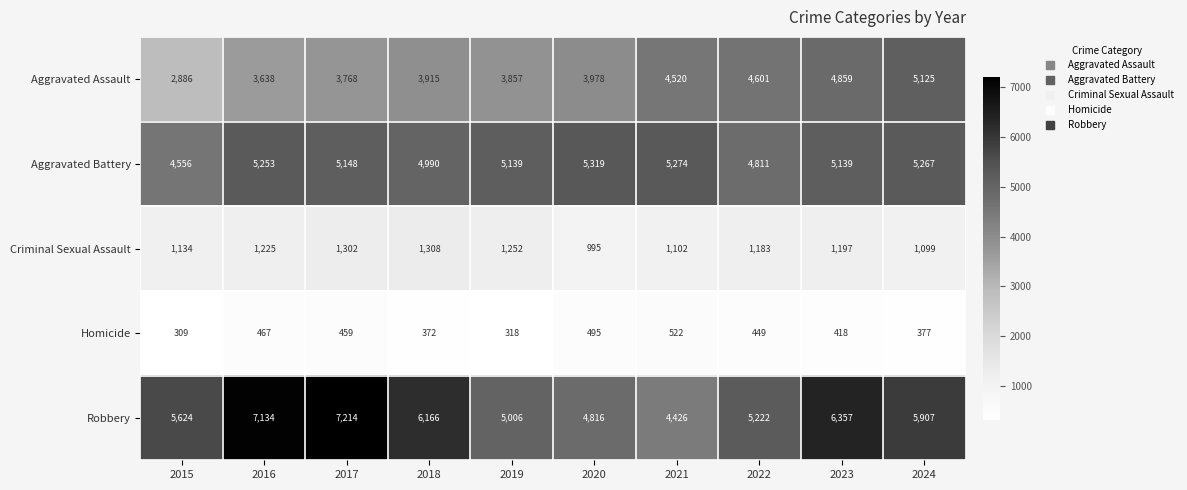

How many values in the Criminal Sexual Assault series are below 1197?

5